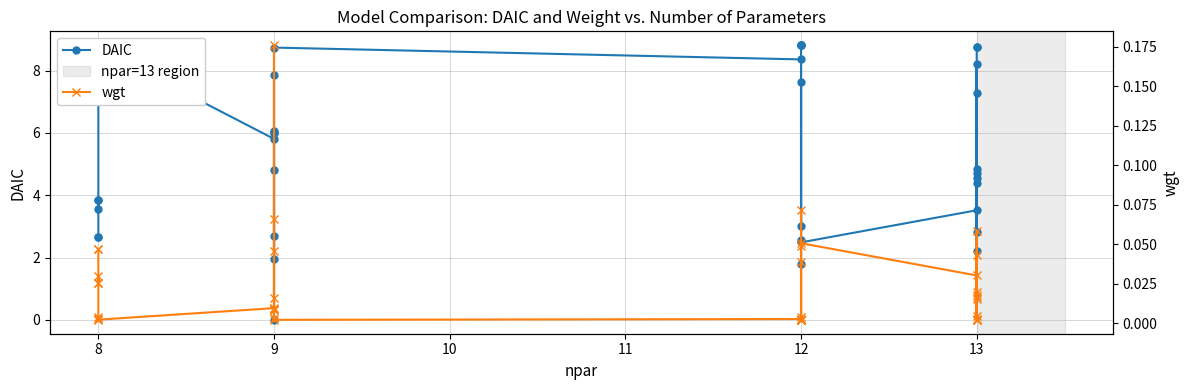

Is it true that DAIC equals 12.8 at 13?

False